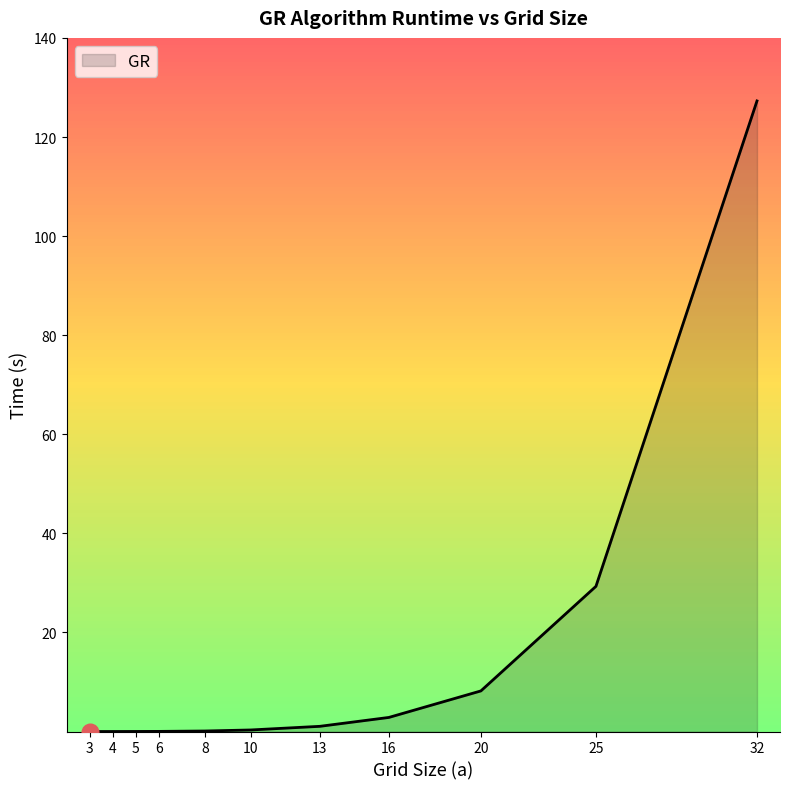

Does the chart have visible grid lines?

No